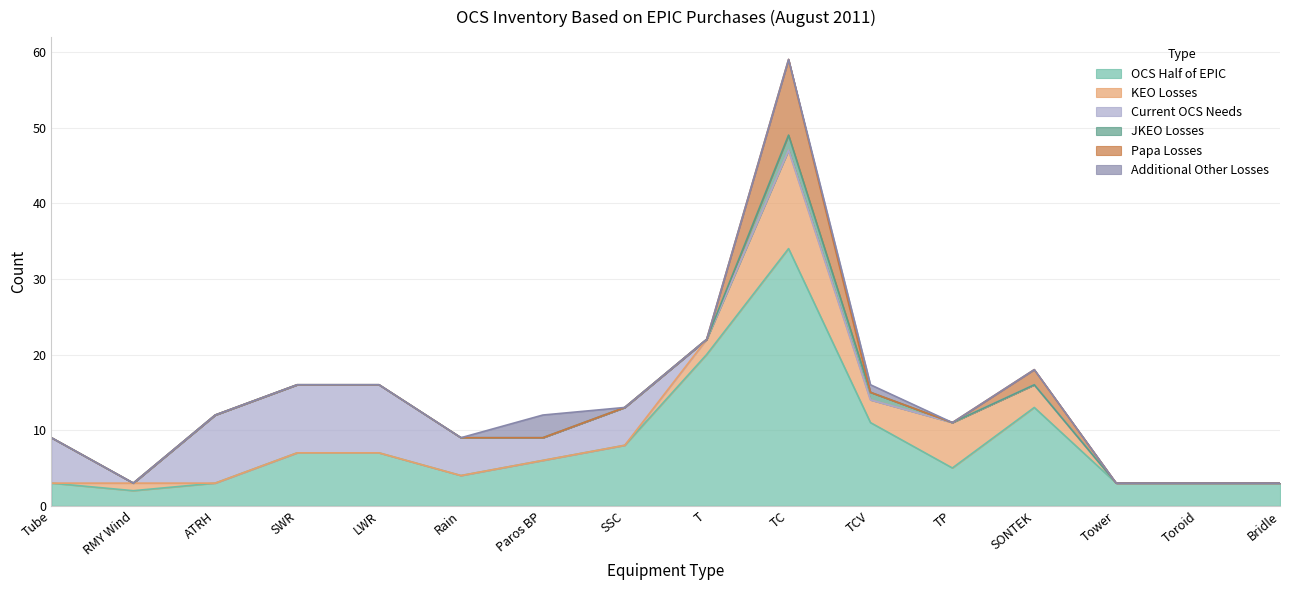

True or false: Papa Losses has a value of 2 at SONTEK.

True